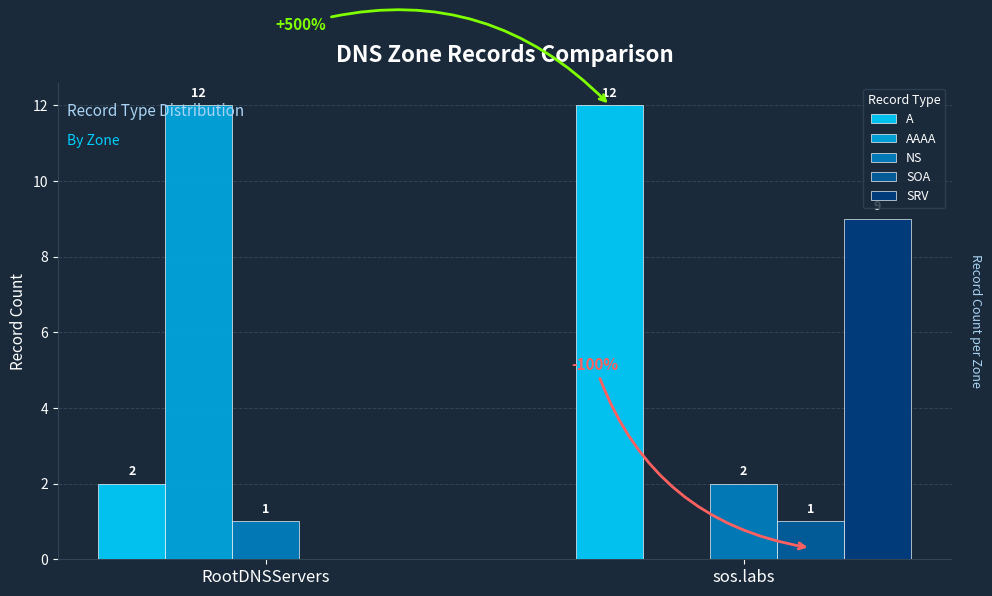

Where is NS nearest to the value 1?

RootDNSServers